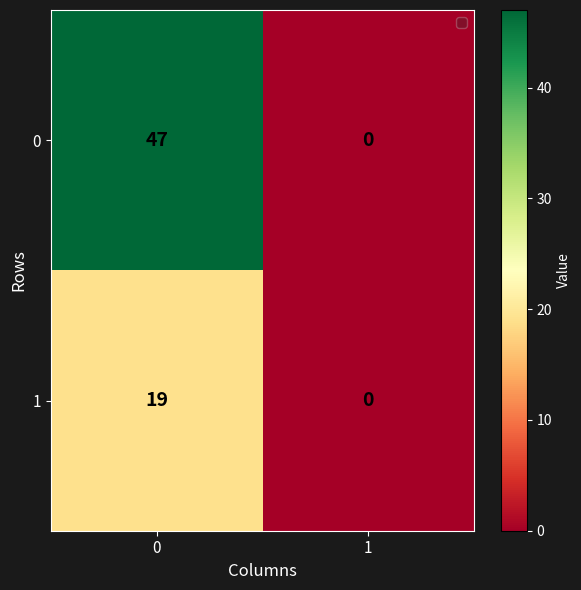

How many series are shown in this chart?

2